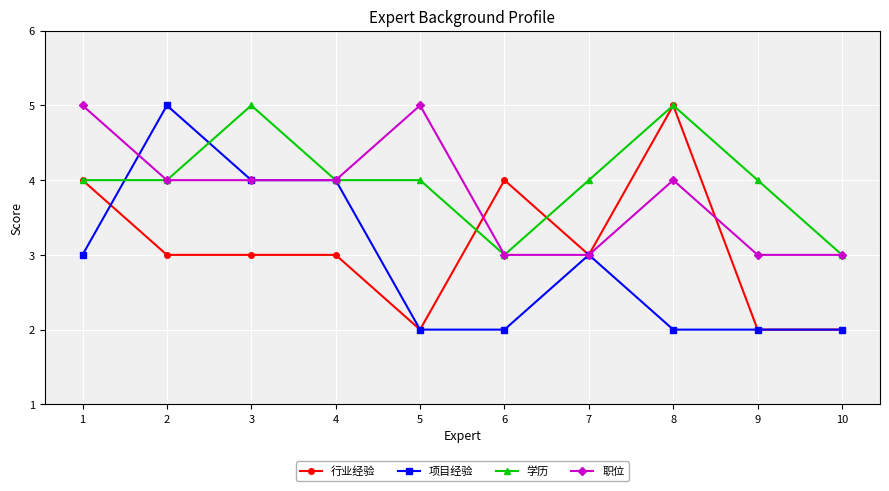

Is it true that 行业经验 equals 5 at 8?

True